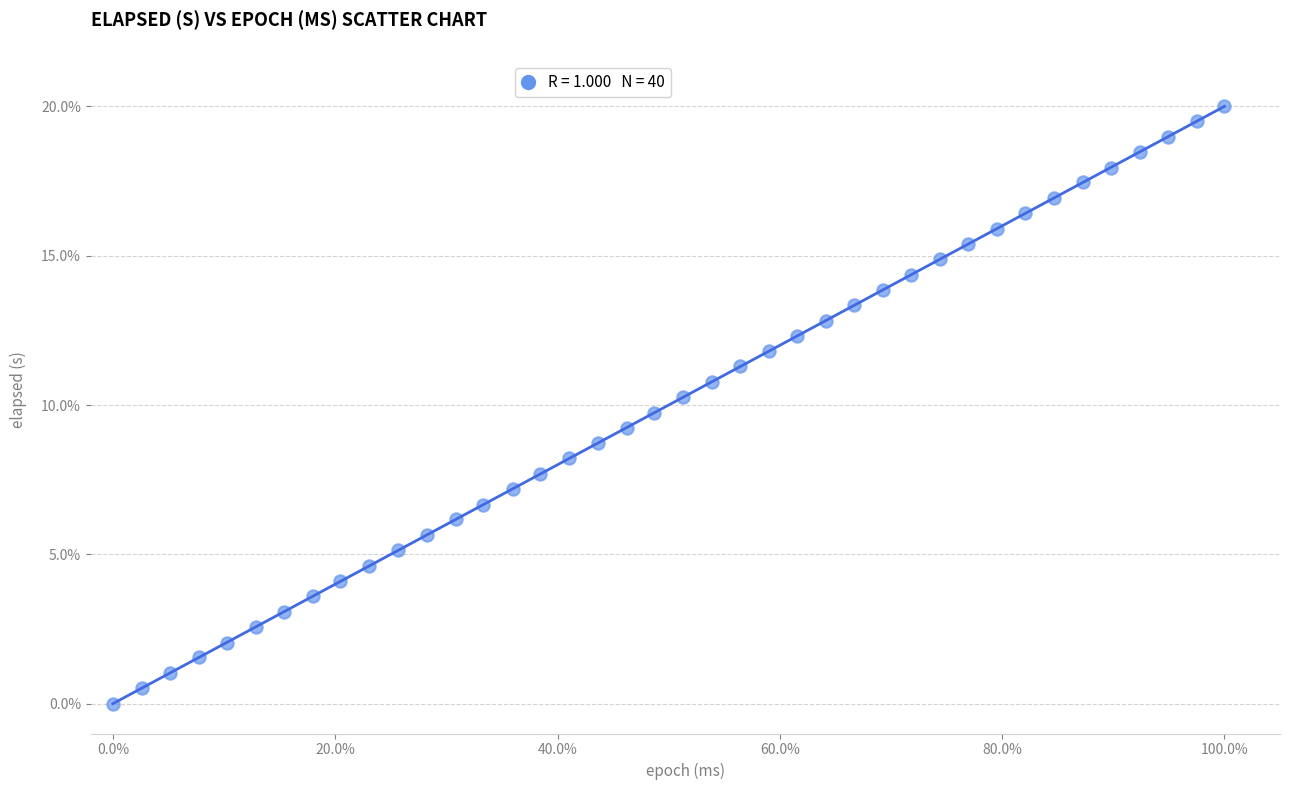

What is the range of Y values (max minus min)?

20.0